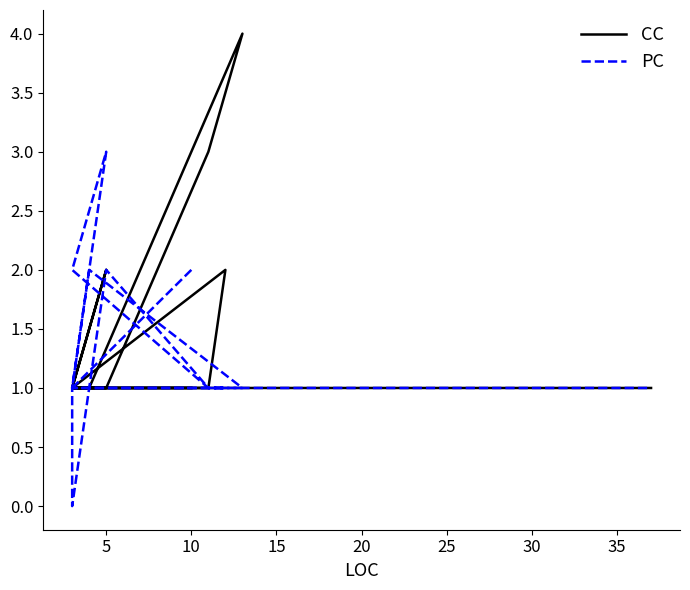

Which series has the widest spread of values?

CC